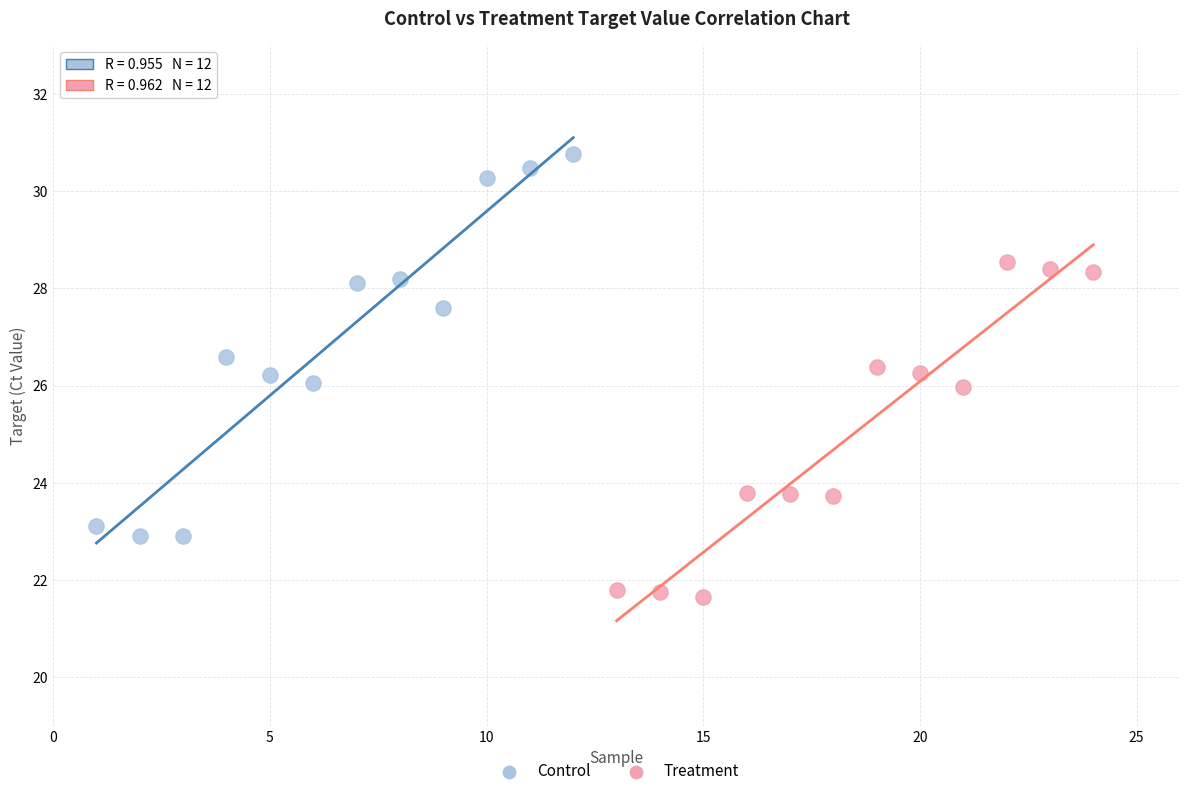

Which series has the largest Y range (max minus min)?

Control